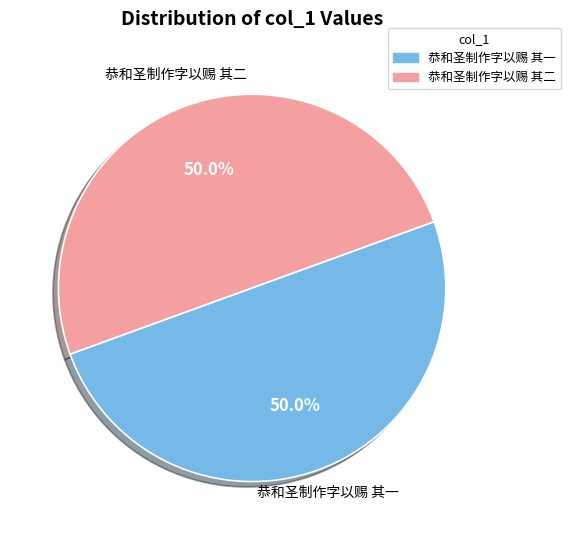

To the nearest percent, what is the average slice percentage?

50%